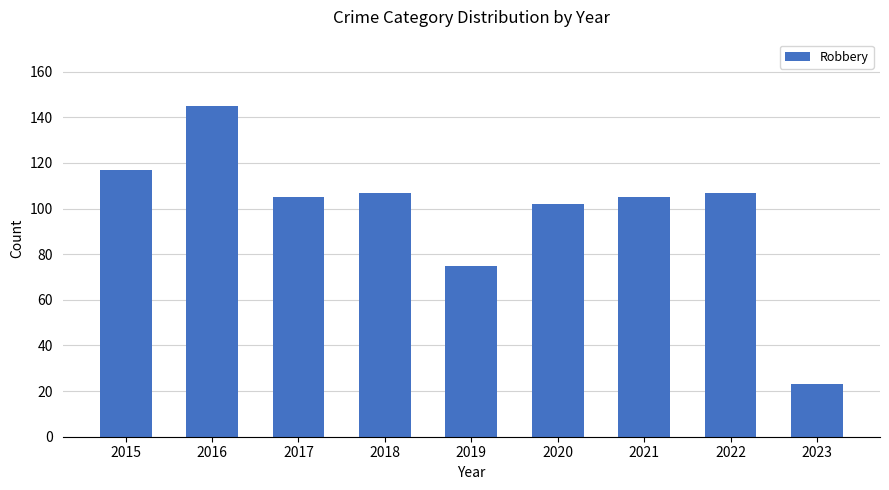

The value at 2019 is 118. True or false?

False